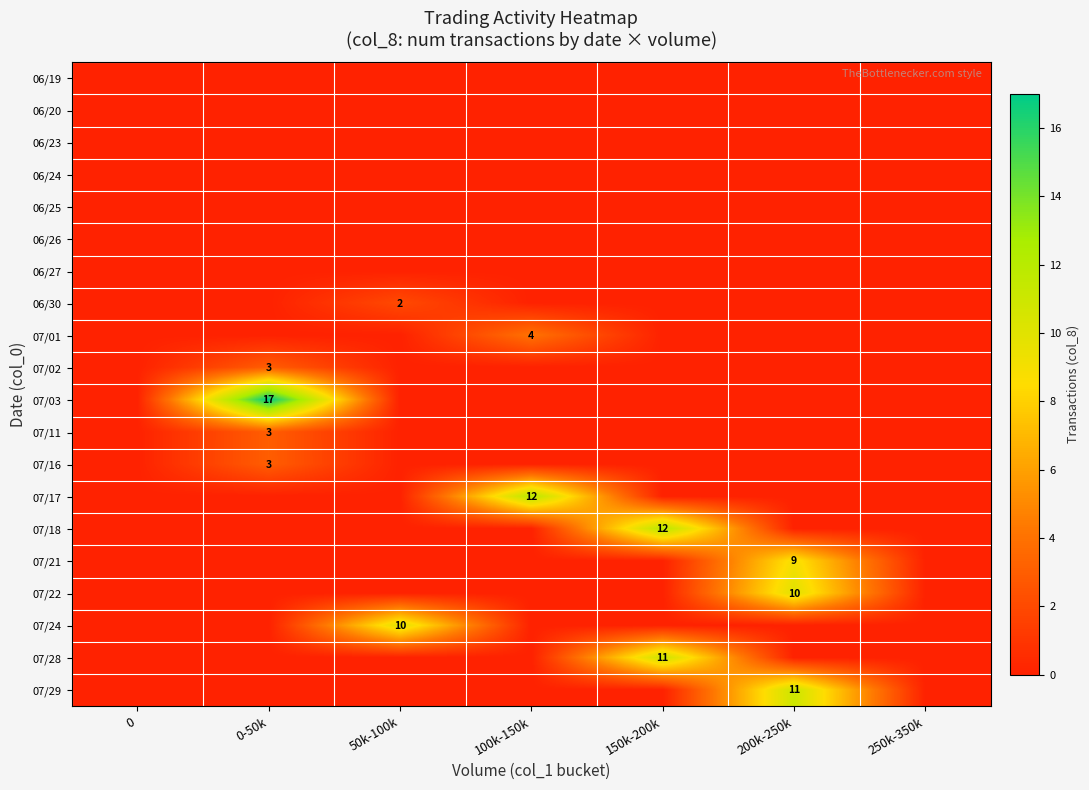

True or false: 07/16 has a value of 2 at 0-50k.

False